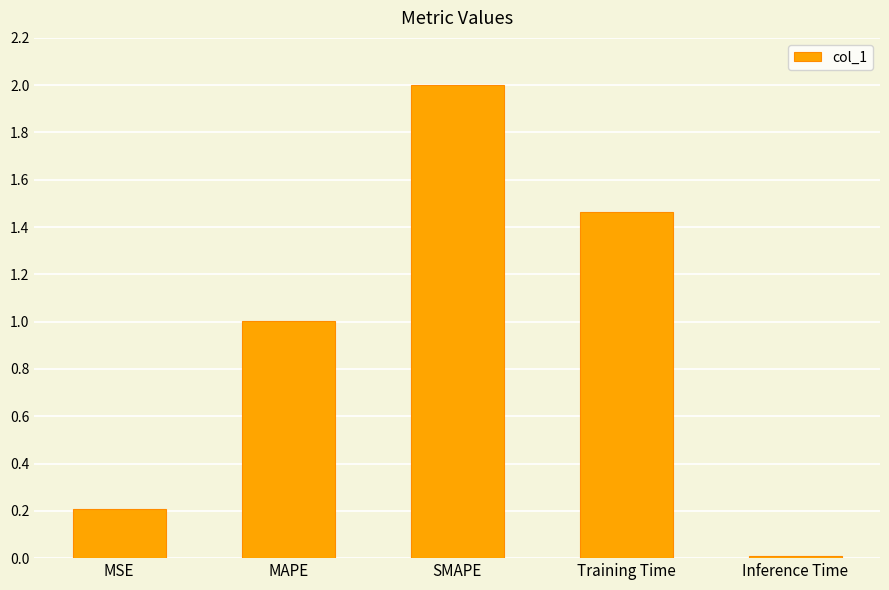

How many bars are there in total?

5